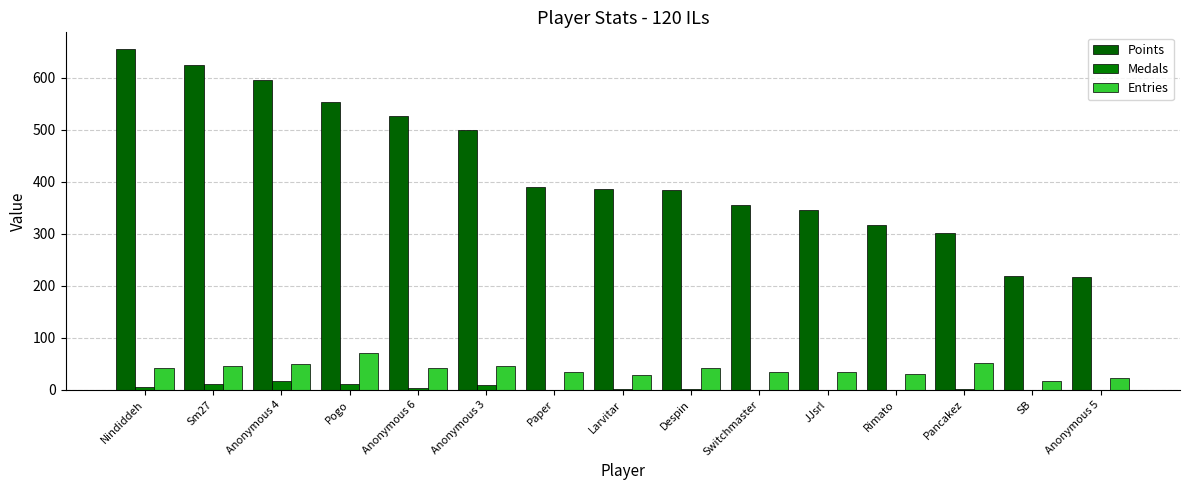

The Entries series shows 57 at JJsrl. True or false?

False